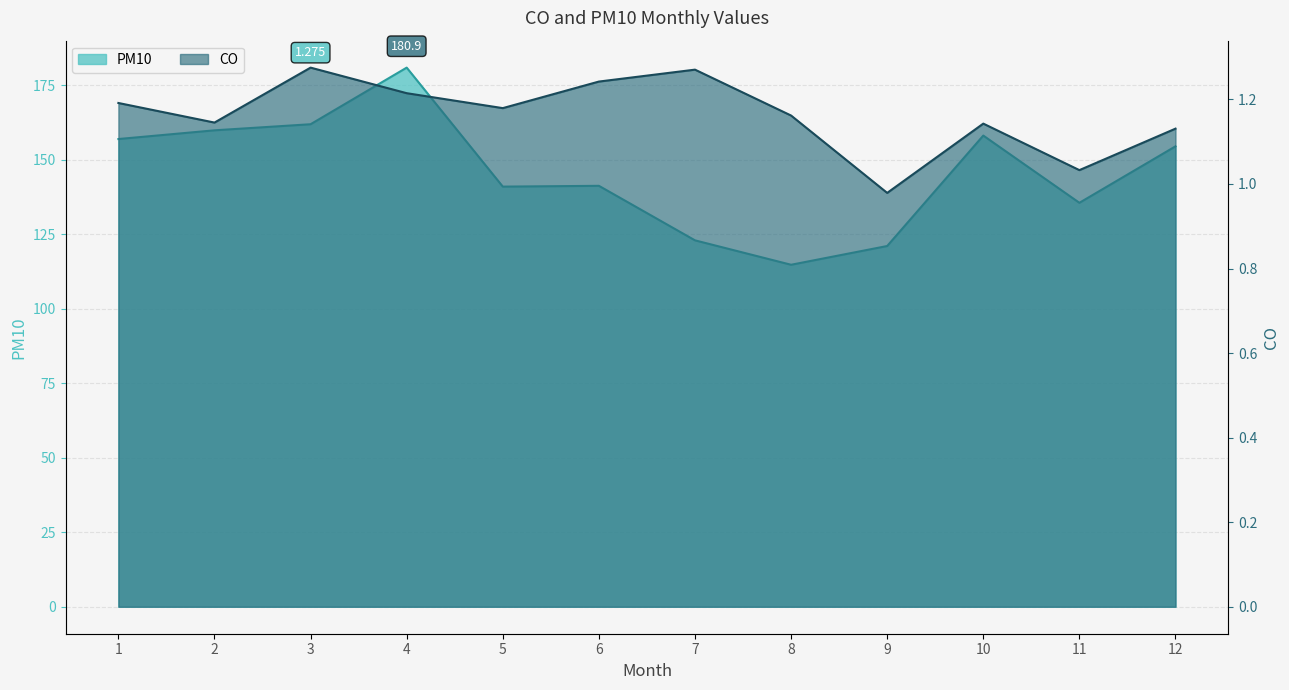

What is the difference between the PM10 values at 4 and 1?

24.0